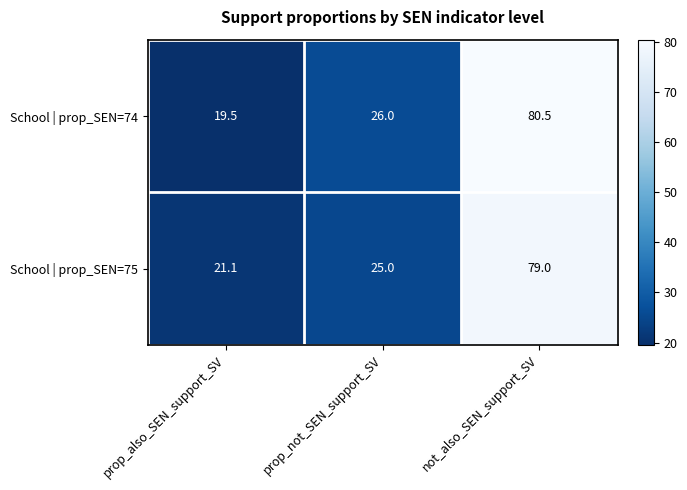

Reading left to right, what are all the values shown in this chart?

School | prop_SEN=74: 19.5	26.0	80.5
School | prop_SEN=75: 21.1	25.0	79.0